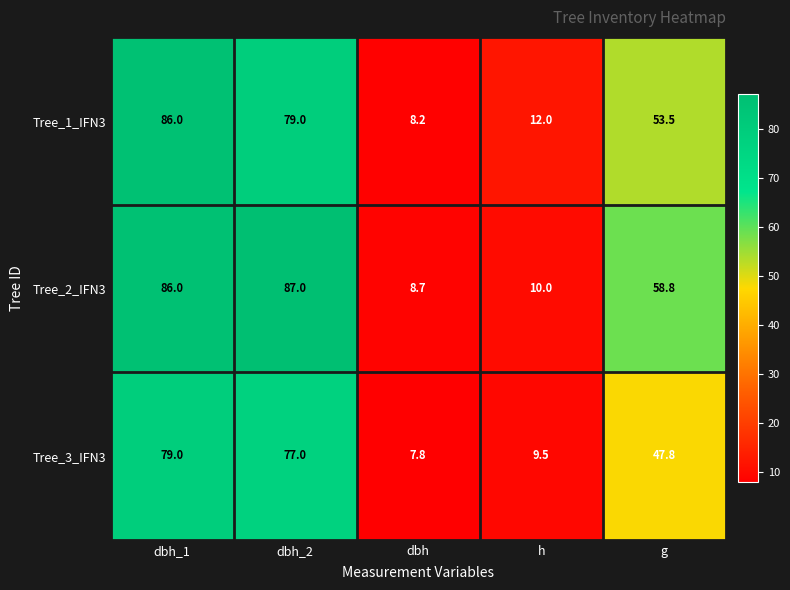

What is the total value across all series at dbh?

24.7